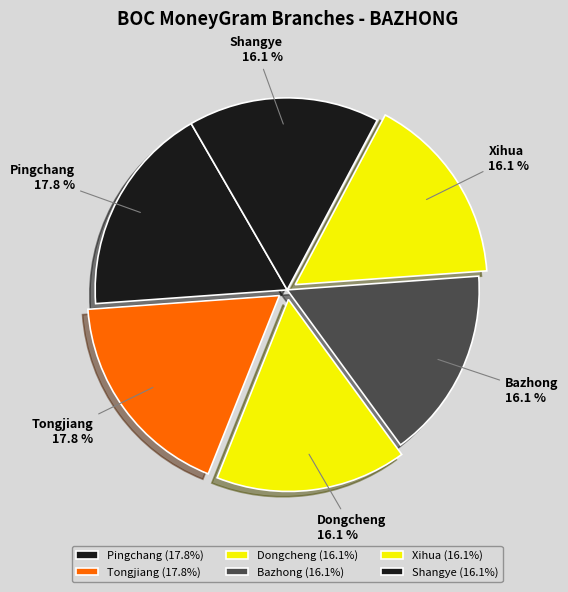

Rank the categories by value from lowest to highest.

BOC #15538
BAZHONG, BOC #15357
SHANGYE, BOC #15358
DONGCHENG, BOC #15359
XIHUA, BOC #36028
PINGCHANG, BOC #36090
TONGJIANG